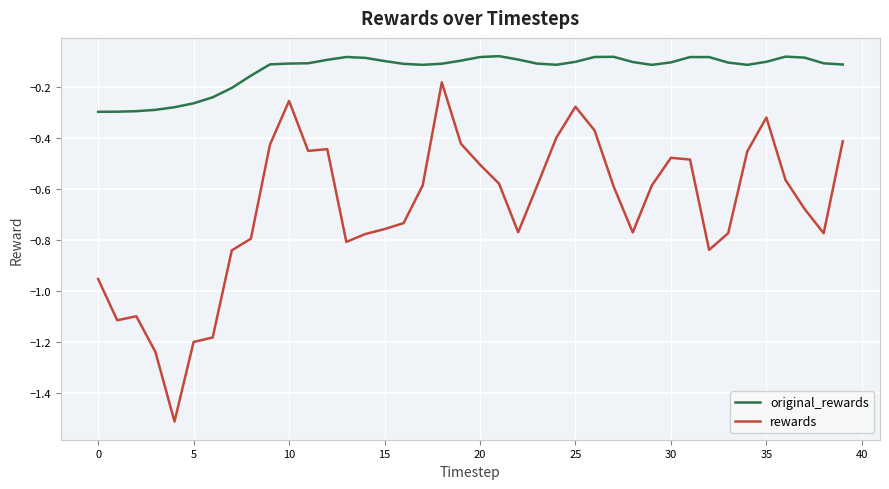

True or false: original_rewards and rewards intersect in this chart.

False